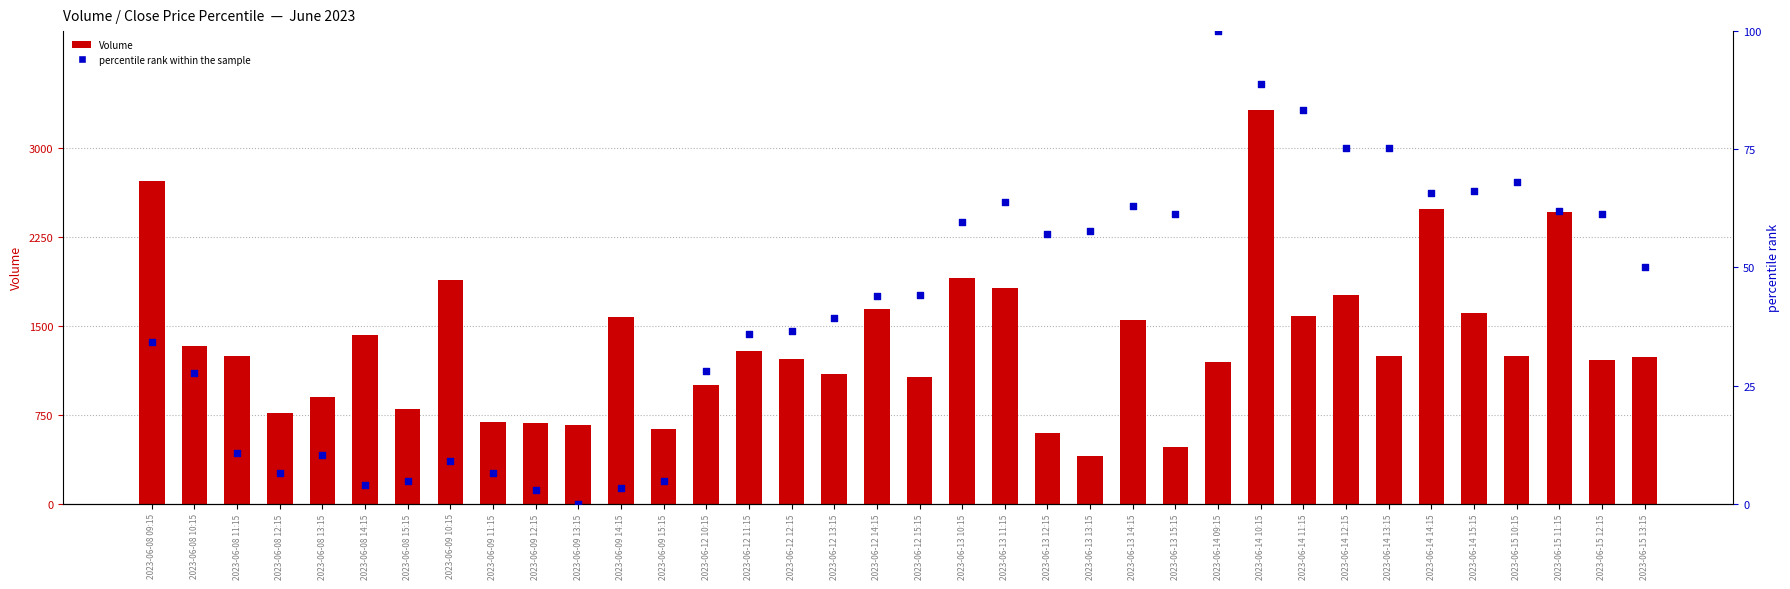

What is the total value across all series at 2023-06-08 14:15?

1420186.9